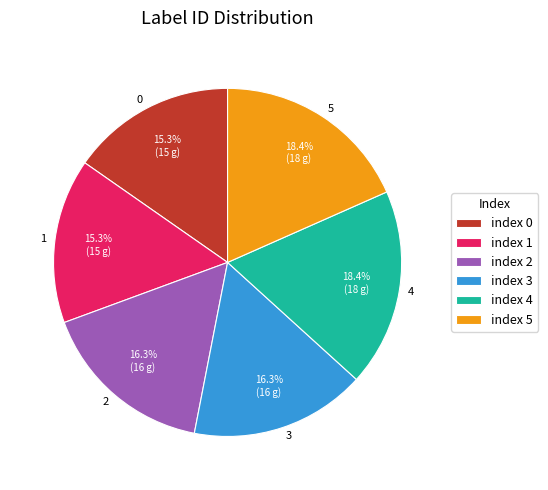

What percentage do 3 and 4 together represent?

34.7%